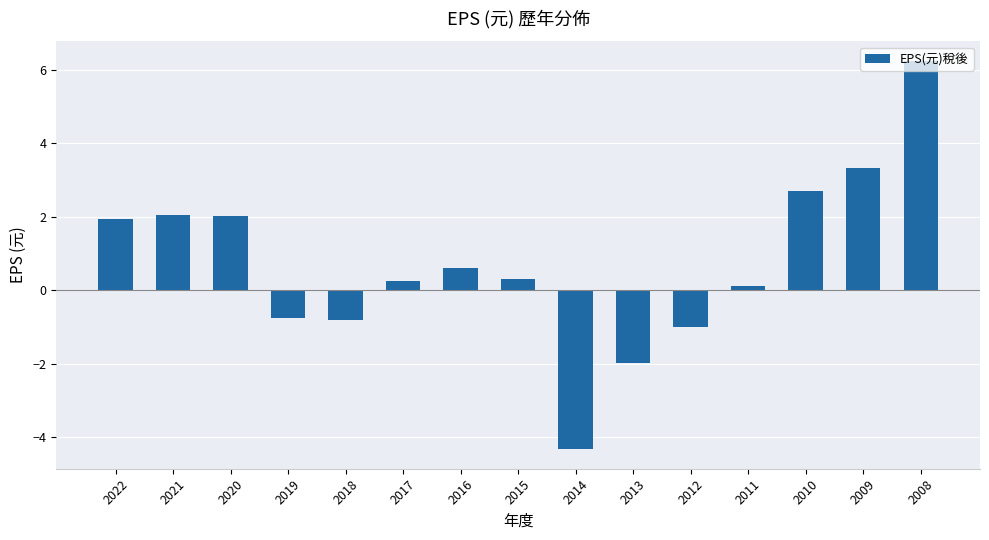

Which has a higher value, 2009 or 2012?

2009